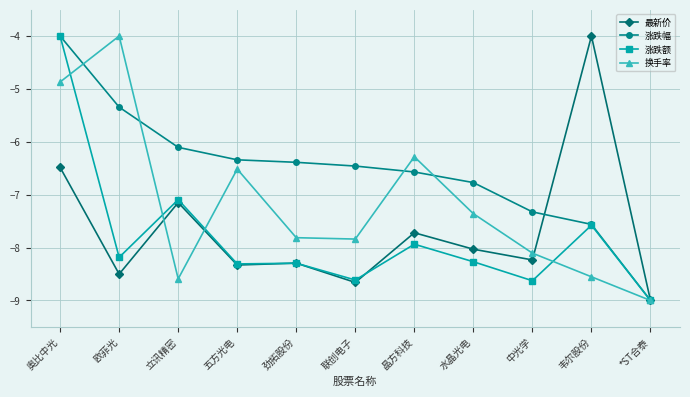

Which label corresponds to the smallest value in the chart?

*ST合泰